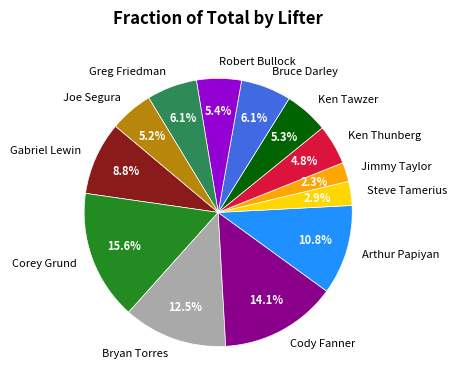

The Robert Bullock slice represents 1% of the pie. True or false?

False